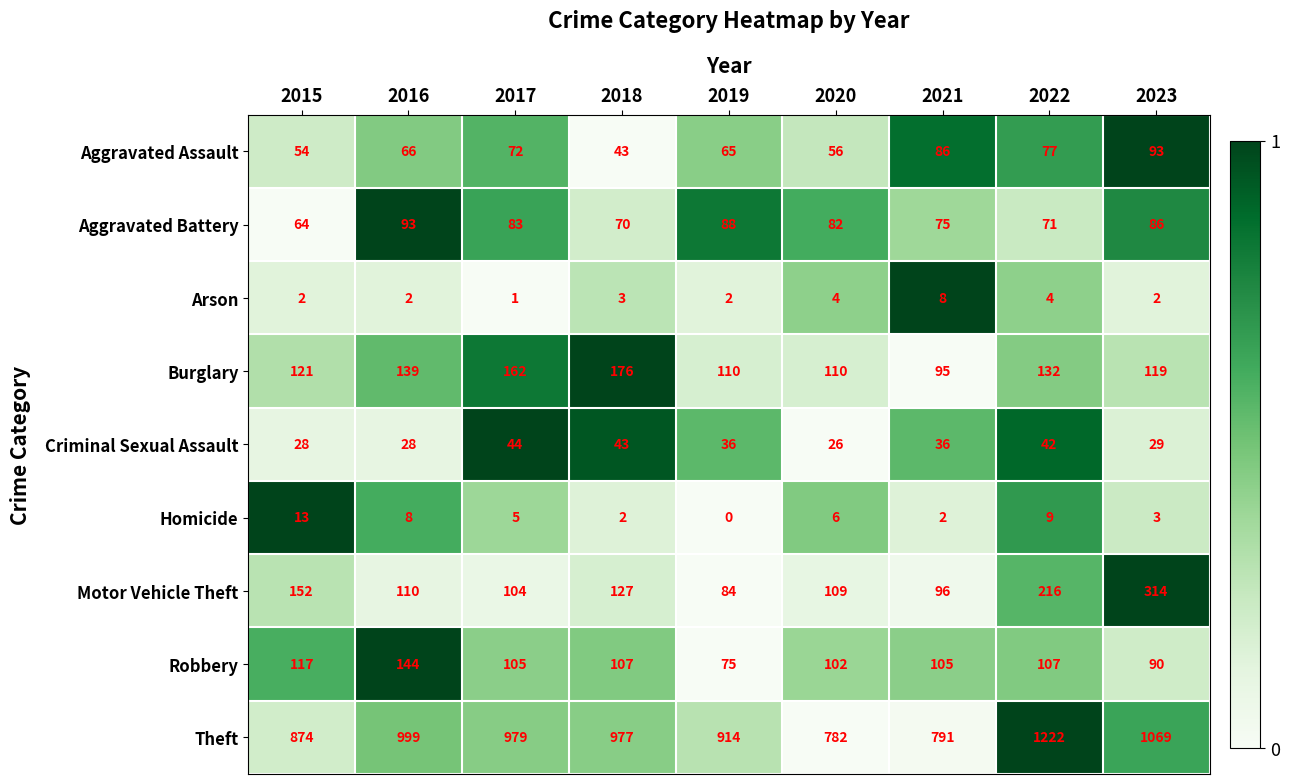

Which series has the largest range (max minus min)?

Theft